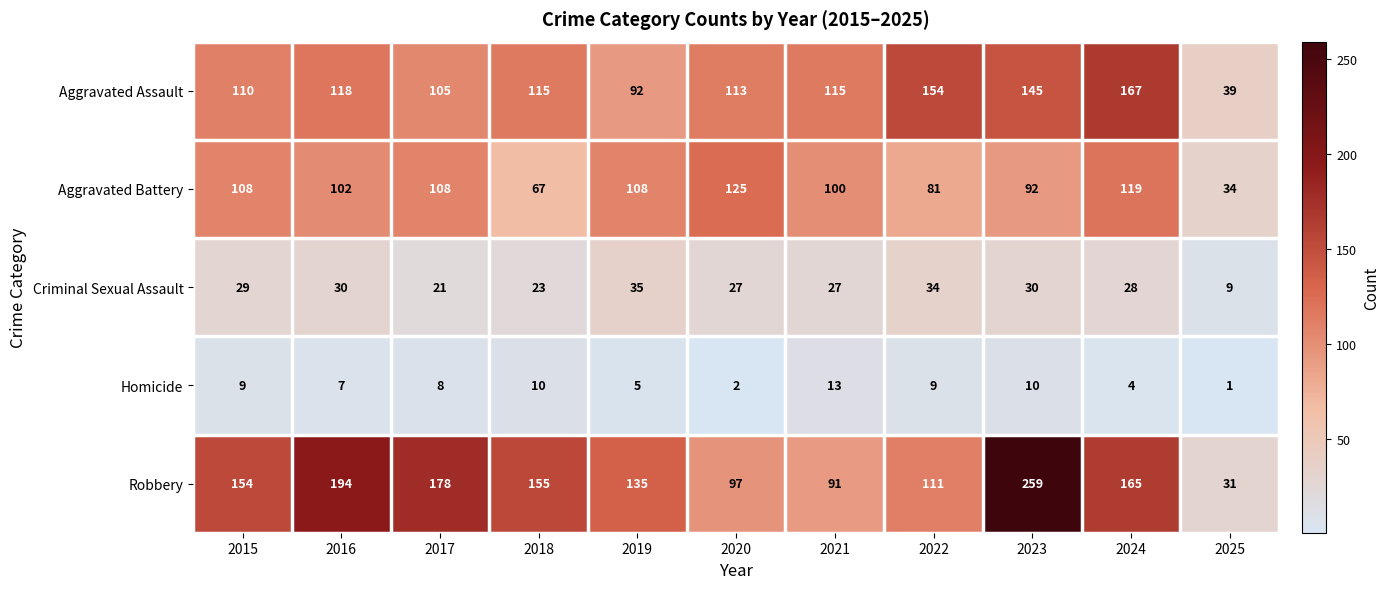

Which series has the widest spread of values?

Robbery